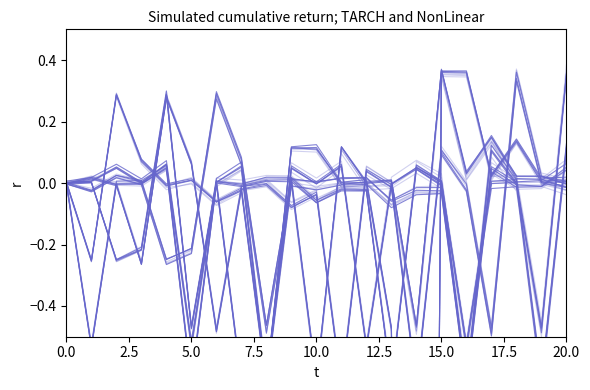

What is the label of the 9th point from the right?

12